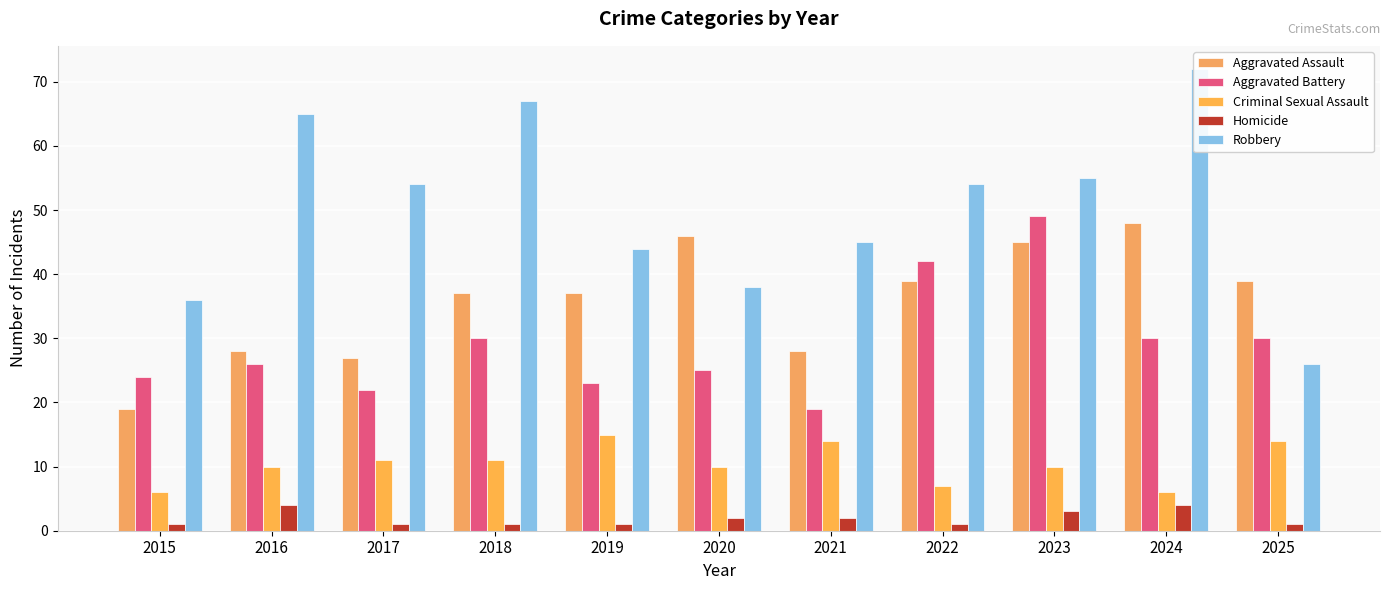

Is the value of Criminal Sexual Assault at 2020 greater than the value of Homicide at 2017?

Yes